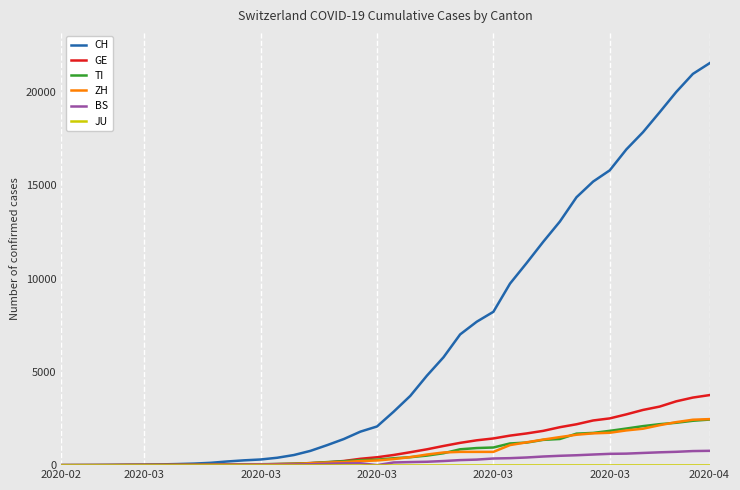

Which series has the largest range (max minus min)?

CH